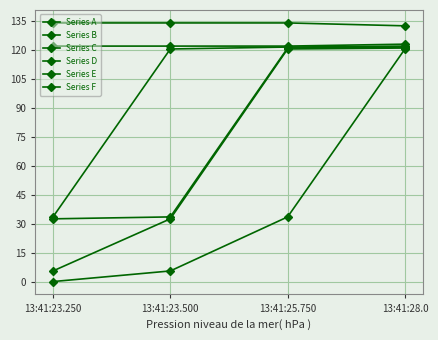

What is the minimum value for Series E?

122.0